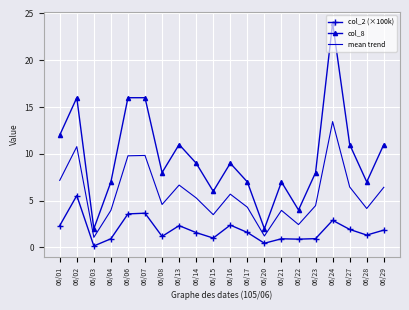

At 06/04, list the series in order from largest to smallest.

col_8, mean trend, col_2 (×100k)